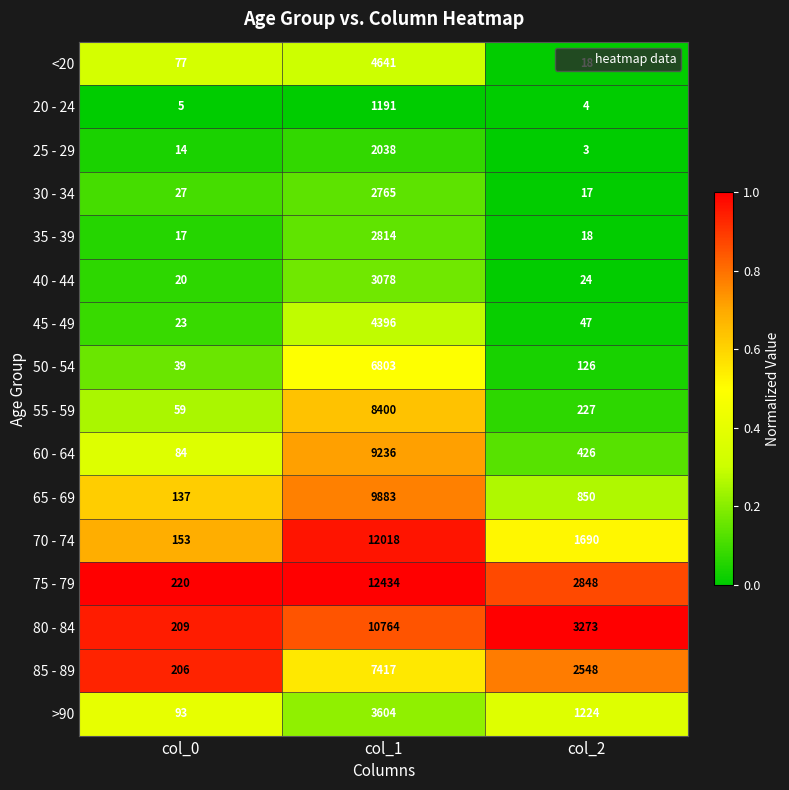

Read the <20 value at col_0, to the nearest 10.

80